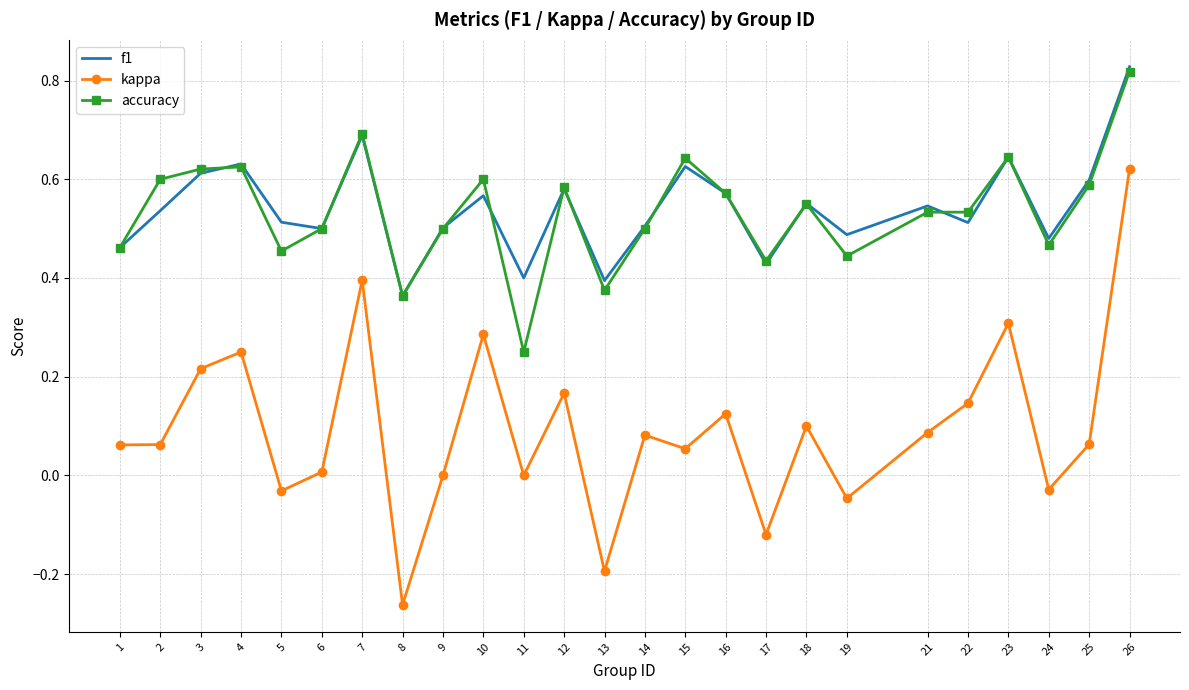

Which series has the widest spread of values?

kappa